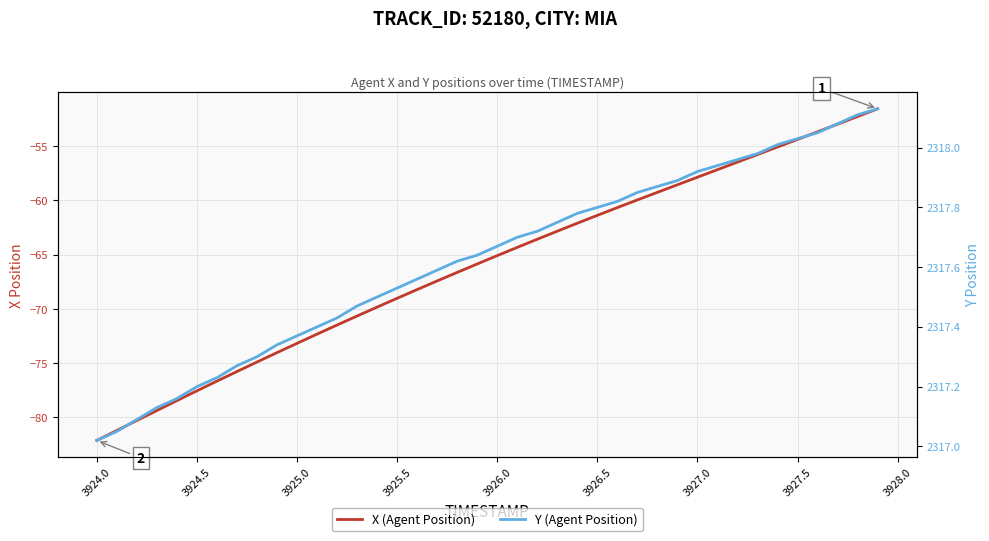

What is the greatest value displayed?

2318.1